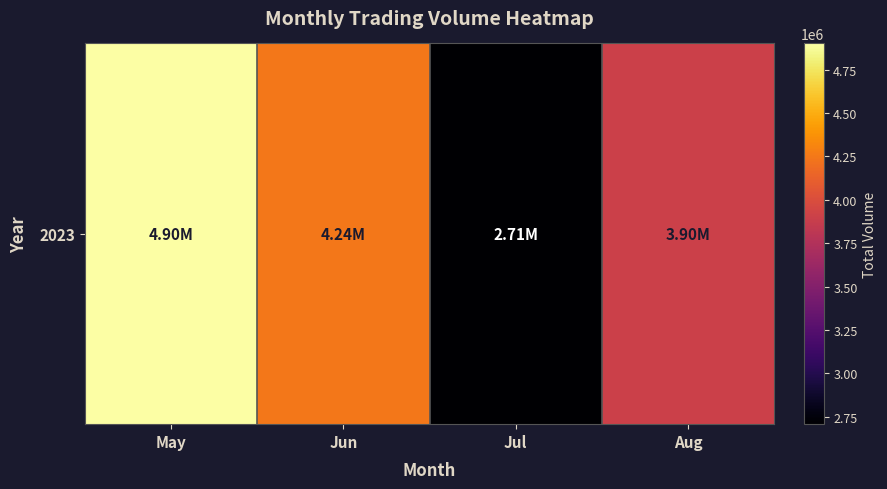

List the labels in order of value, smallest first.

Jul, Aug, Jun, May